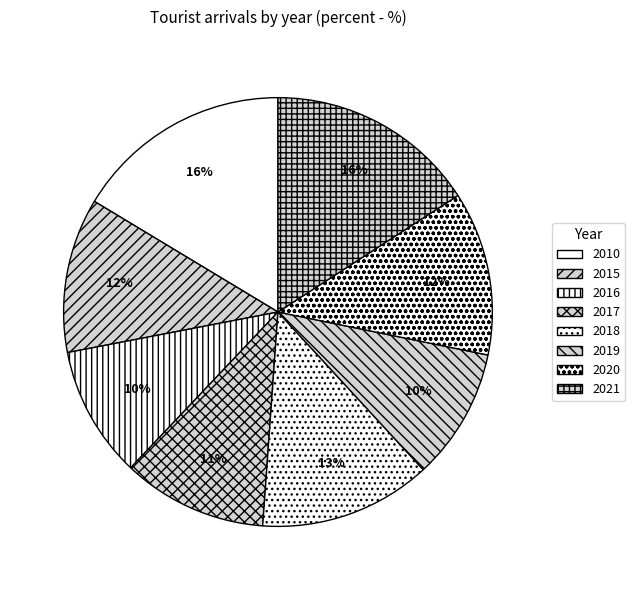

To the nearest percent, what is the difference between the largest and smallest slice percentages?

6%